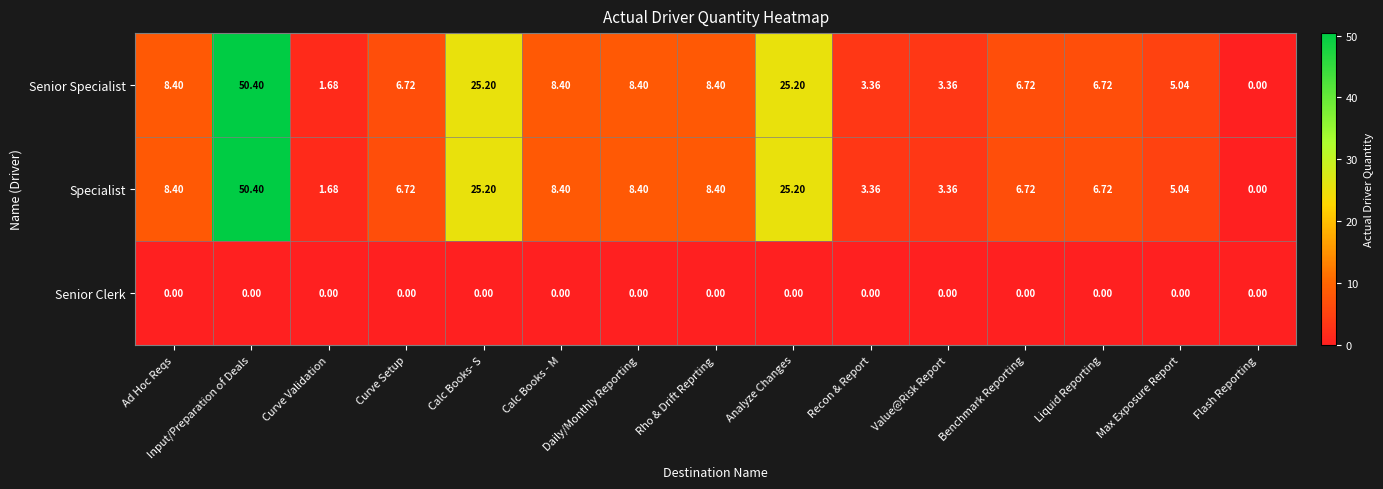

At which label does Specialist first exceed 6?

Ad Hoc Reqs